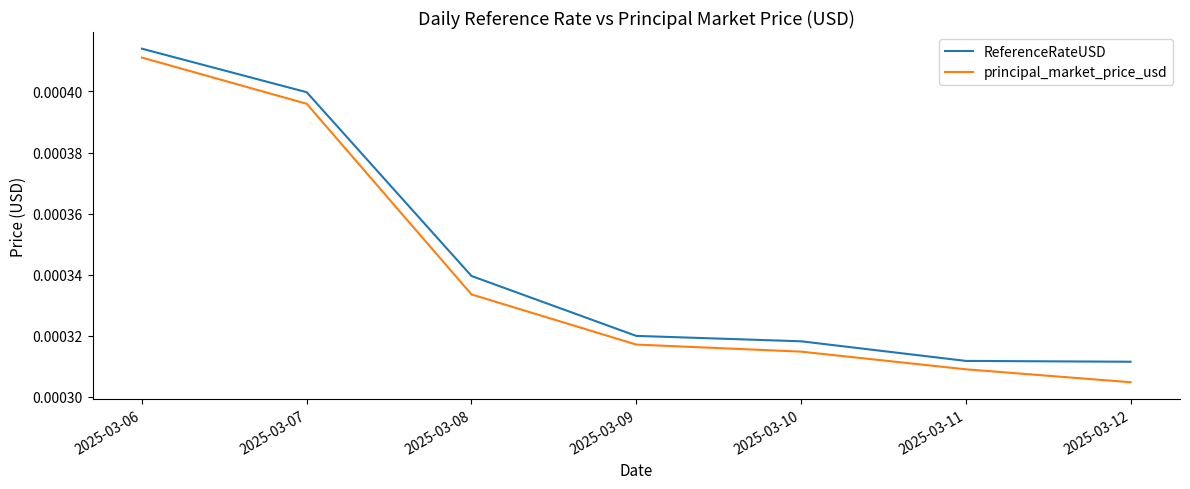

True or false: ReferenceRateUSD and principal_market_price_usd cross at least once.

False